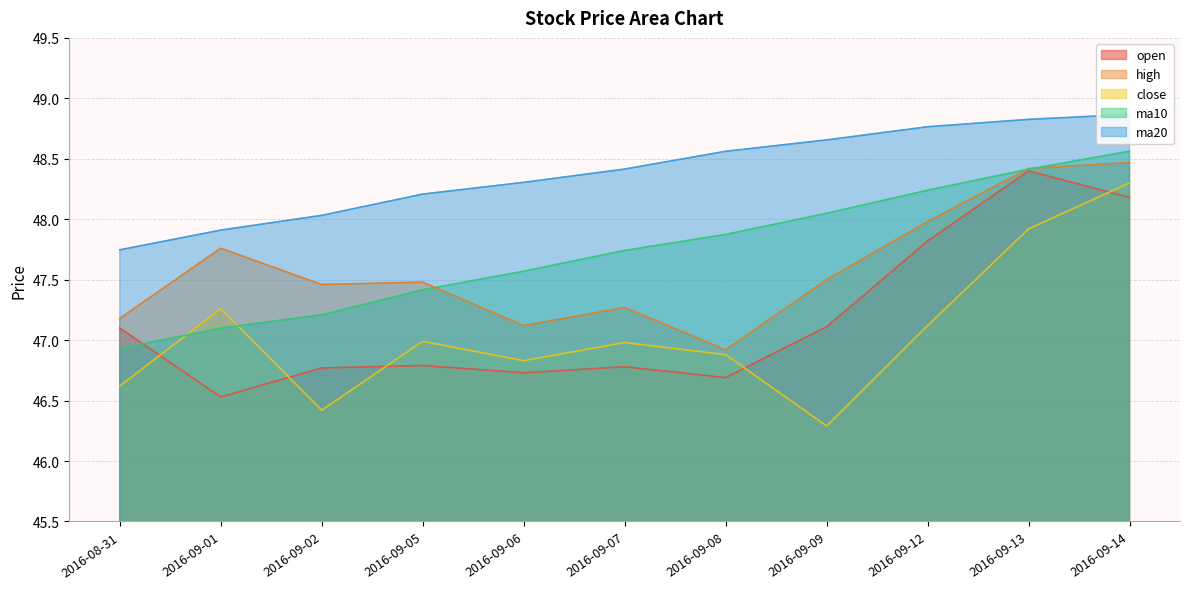

What is the average value of the open series?

47.2